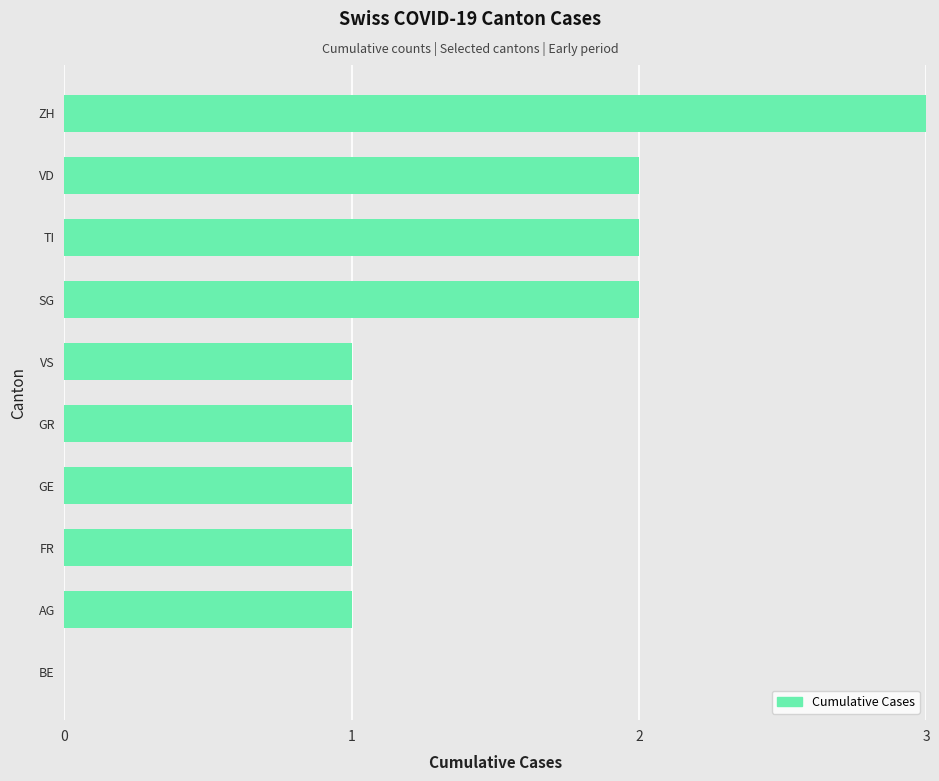

Is it true that the value at ZH is 1?

False